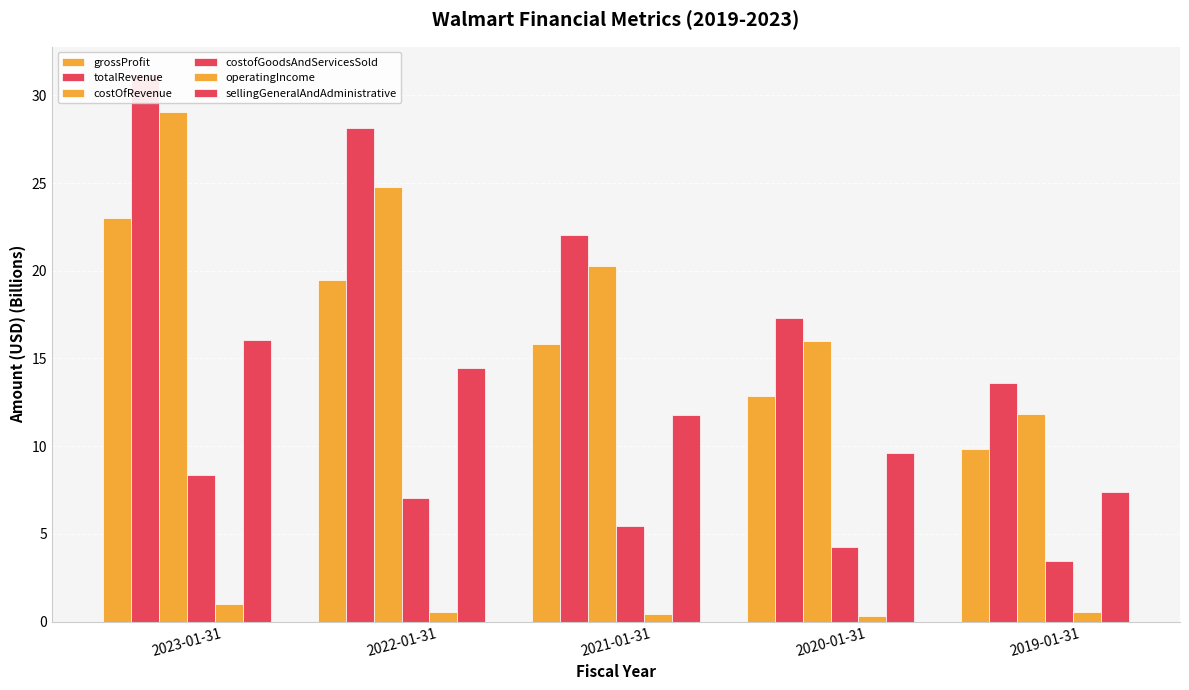

At how many categories does at least one series exceed 28?

2